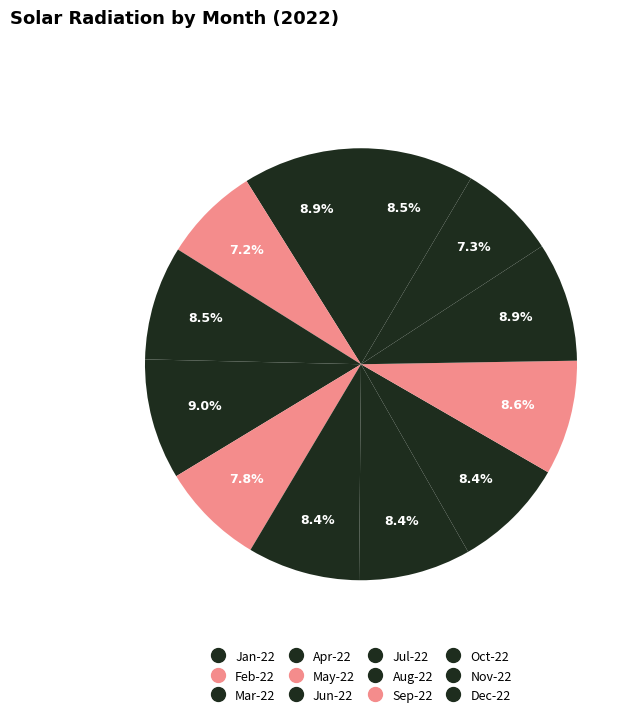

Which category has the smallest portion of the pie?

Feb-22